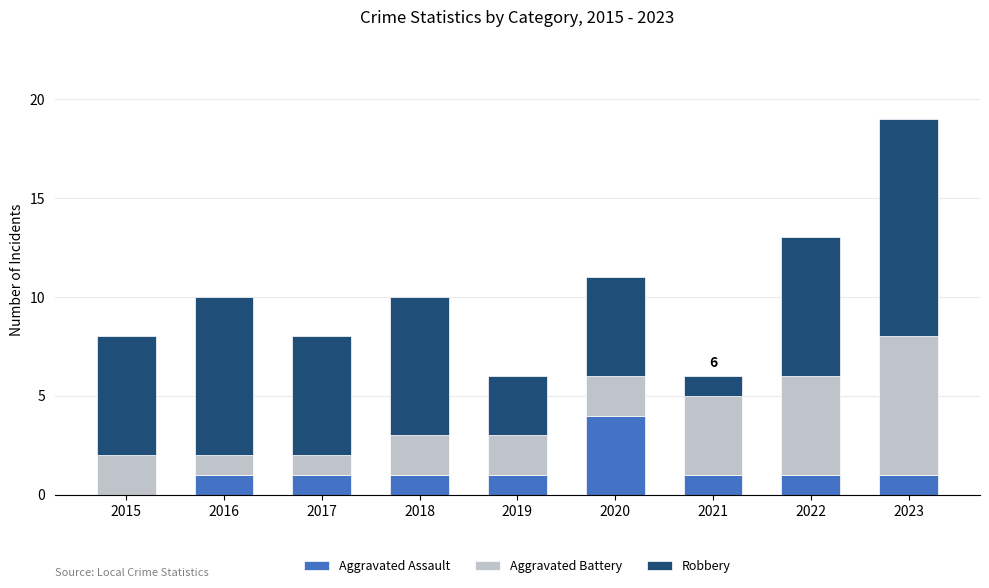

Are the bars grouped side by side (vs. stacked)?

No